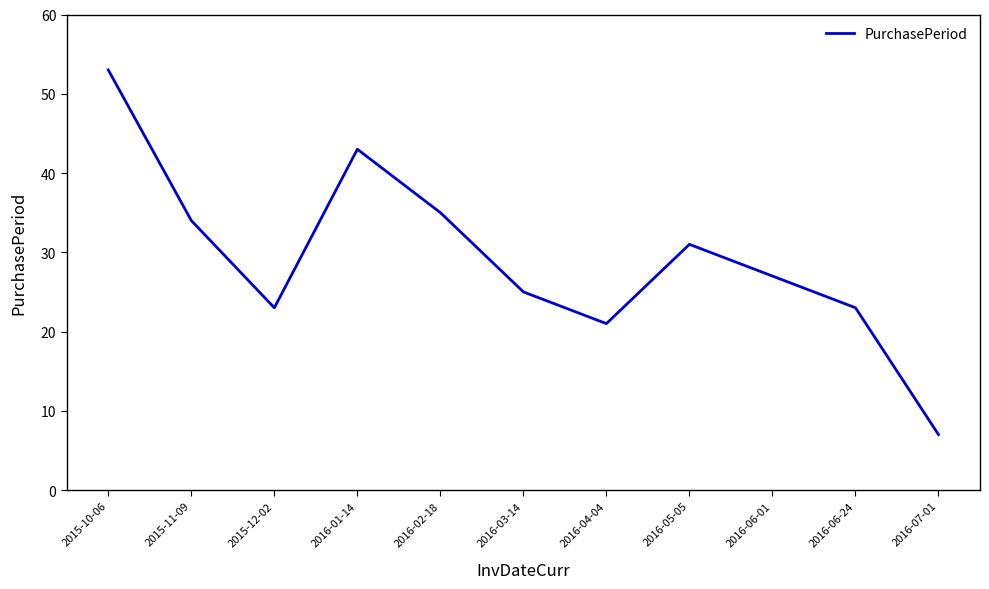

Reading left to right, list all the values displayed in this chart.

2015-10-06=53	2015-11-09=34	2015-12-02=23	2016-01-14=43	2016-02-18=35	2016-03-14=25	2016-04-04=21	2016-05-05=31	2016-06-01=27	2016-06-24=23	2016-07-01=7